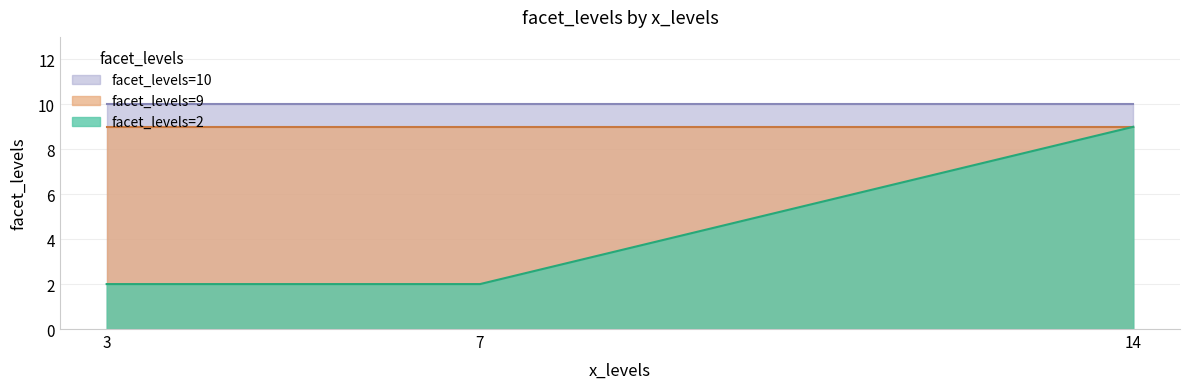

The facet_levels=2 series shows 2 at 3. True or false?

True